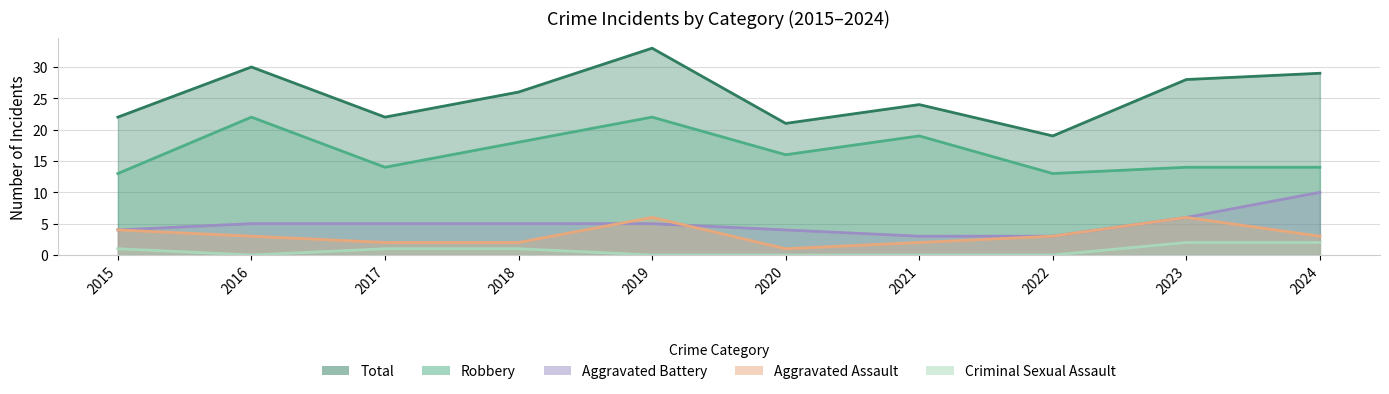

What is the average value of the Total series?

25